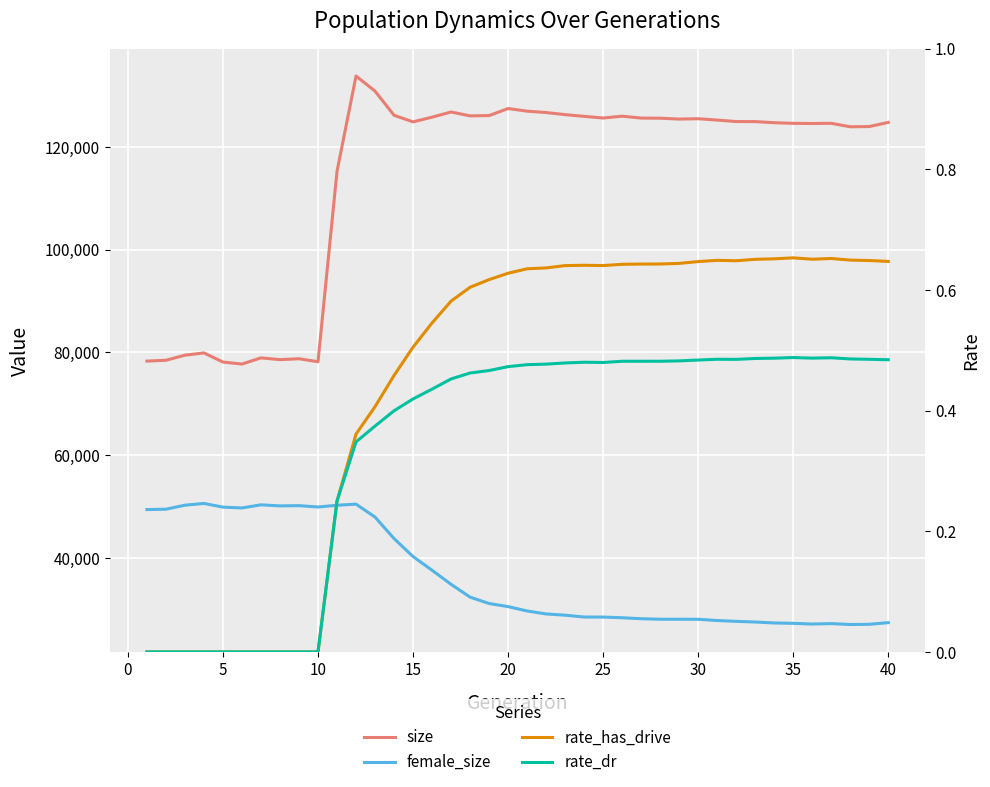

True or false: female_size and size intersect in this chart.

False